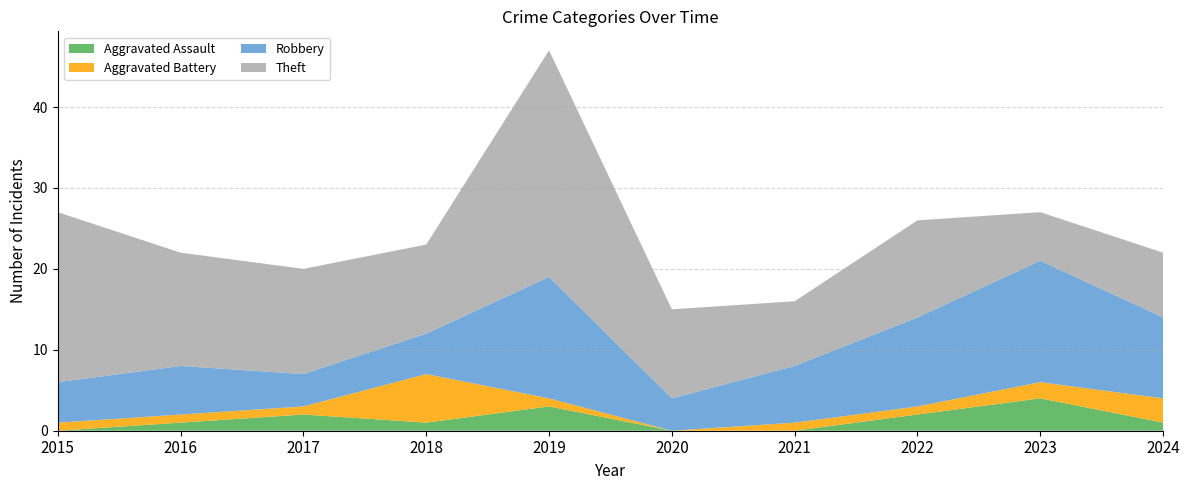

Reading left to right, what are all the values shown in this chart?

Aggravated Assault: 2015=0	2016=1	2017=2	2018=1	2019=3	2020=0	2021=0	2022=2	2023=4	2024=1
Aggravated Battery: 2015=1	2016=1	2017=1	2018=6	2019=1	2020=0	2021=1	2022=1	2023=2	2024=3
Robbery: 2015=5	2016=6	2017=4	2018=5	2019=15	2020=4	2021=7	2022=11	2023=15	2024=10
Theft: 2015=21	2016=14	2017=13	2018=11	2019=28	2020=11	2021=8	2022=12	2023=6	2024=8